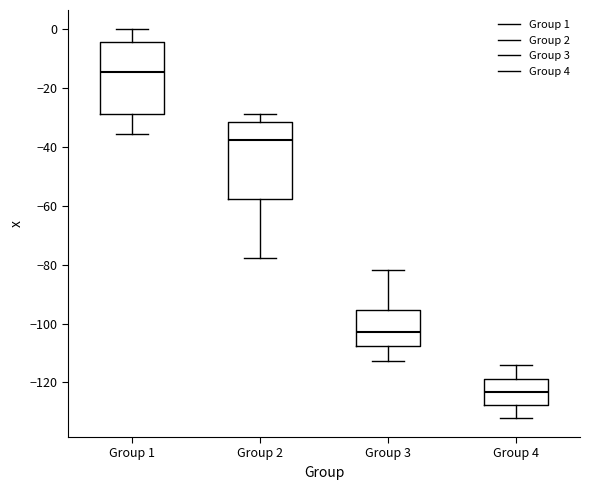

Which box's median line is the highest?

Group 1